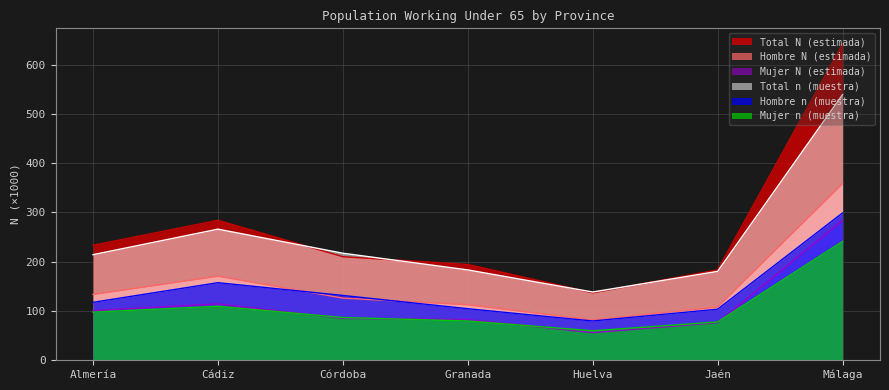

What are all the series names shown in the legend?

Total N (estimada), Hombre N (estimada), Mujer N (estimada), Total n (muestra), Hombre n (muestra), Mujer n (muestra)